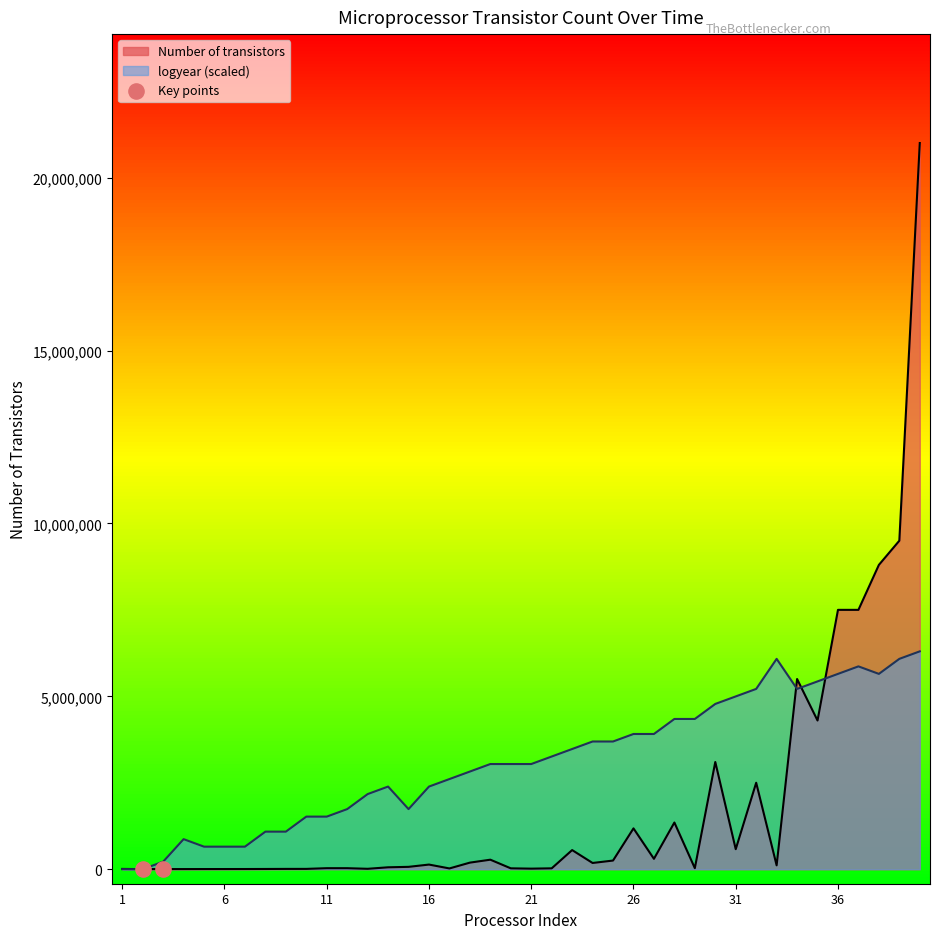

Which series has the largest range (max minus min)?

Number of transistors